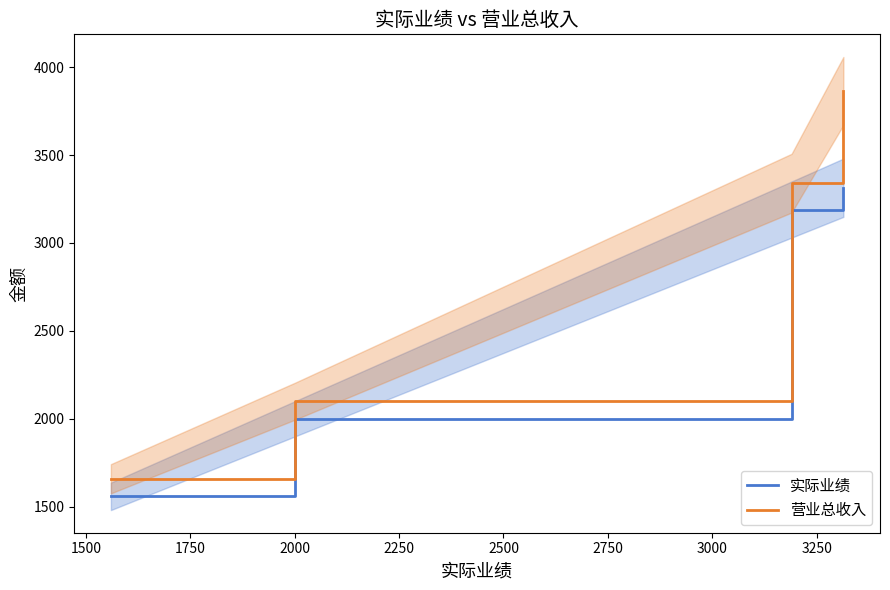

The value of 实际业绩 at 3250 is 4466. True or false?

False